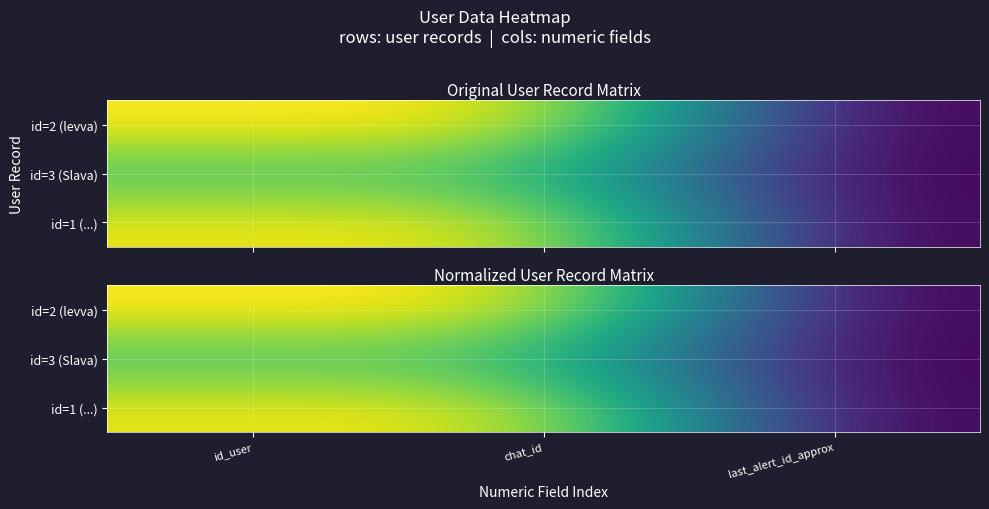

Which label corresponds to the largest value in the chart?

id_user